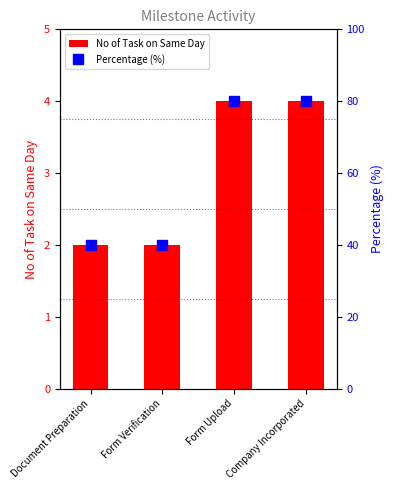

How many values in the No of Task on Same Day series are below 4?

2